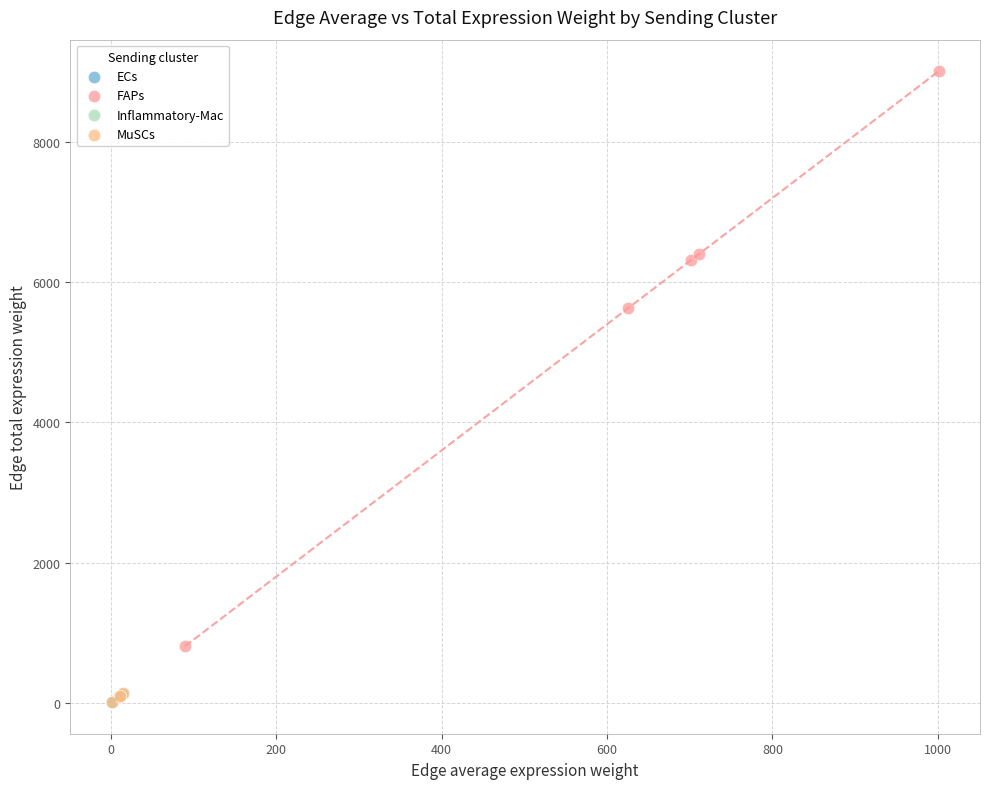

Which series reaches the maximum Y coordinate?

FAPs